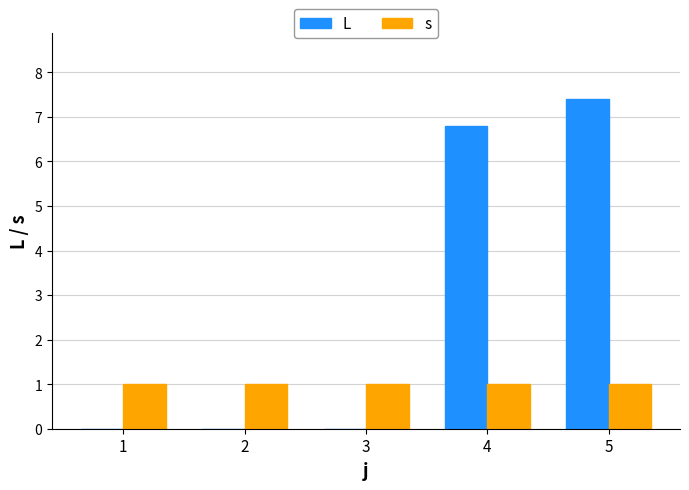

Between 3 and 5, which series saw the biggest shift?

L